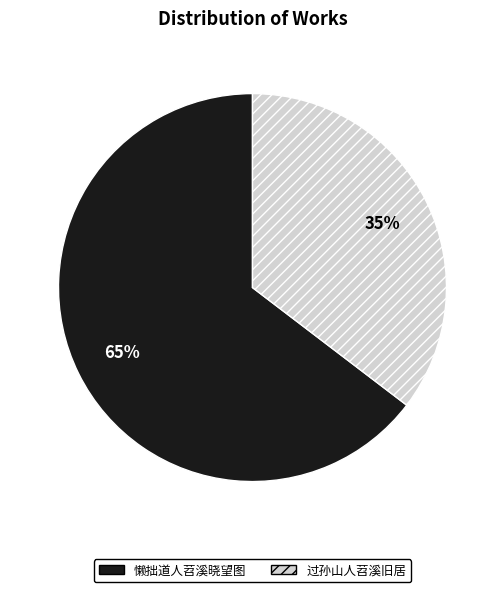

Which slice represents more than half of the pie?

懒拙道人苕溪晓望图